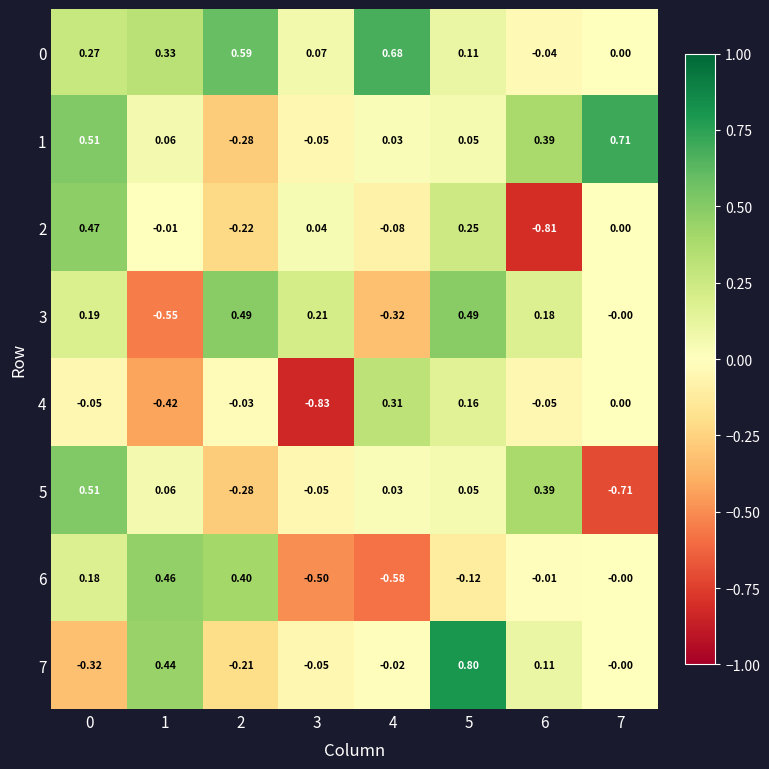

How many data points does each series have?

8